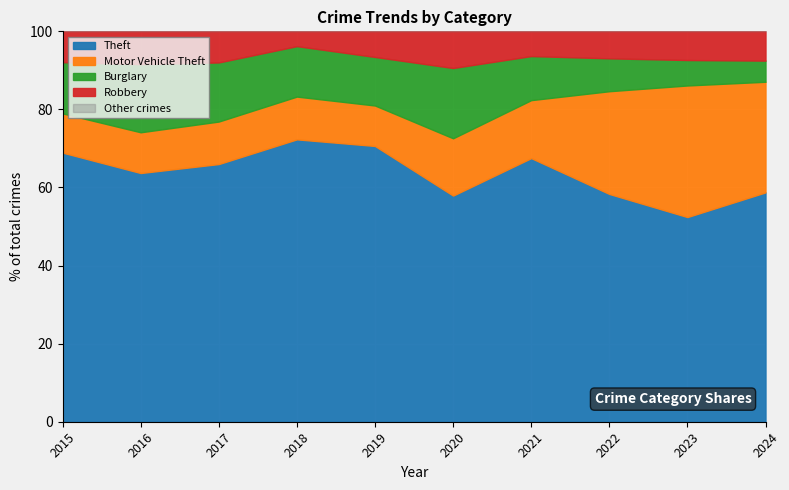

Which has a higher value, 2018 or 2015?

2018